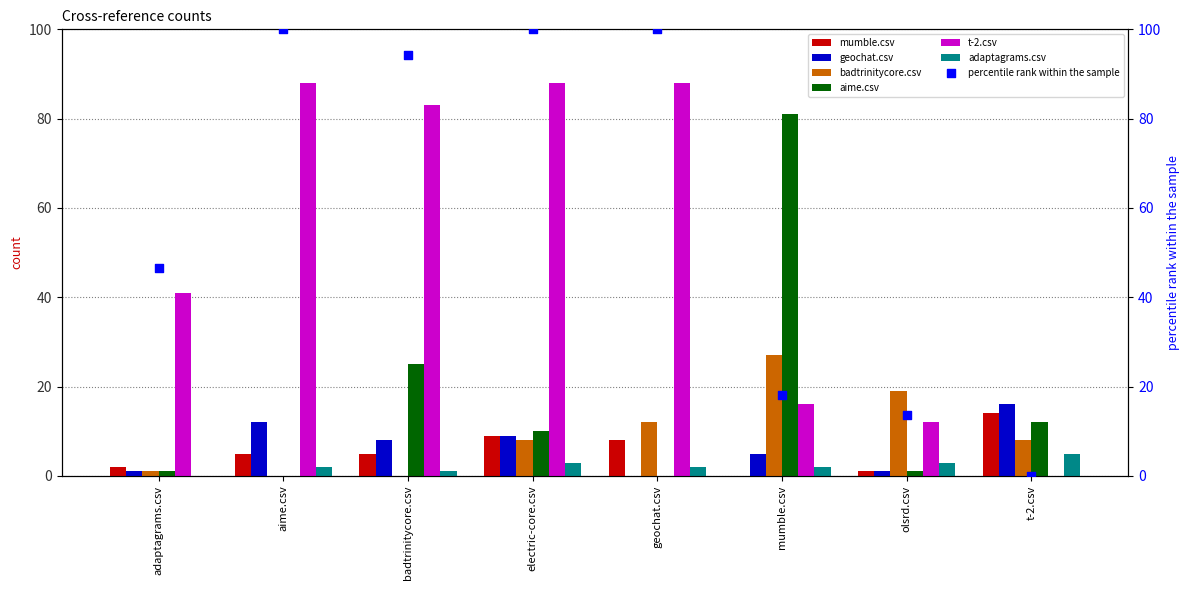

At how many categories does at least one series exceed 8?

8